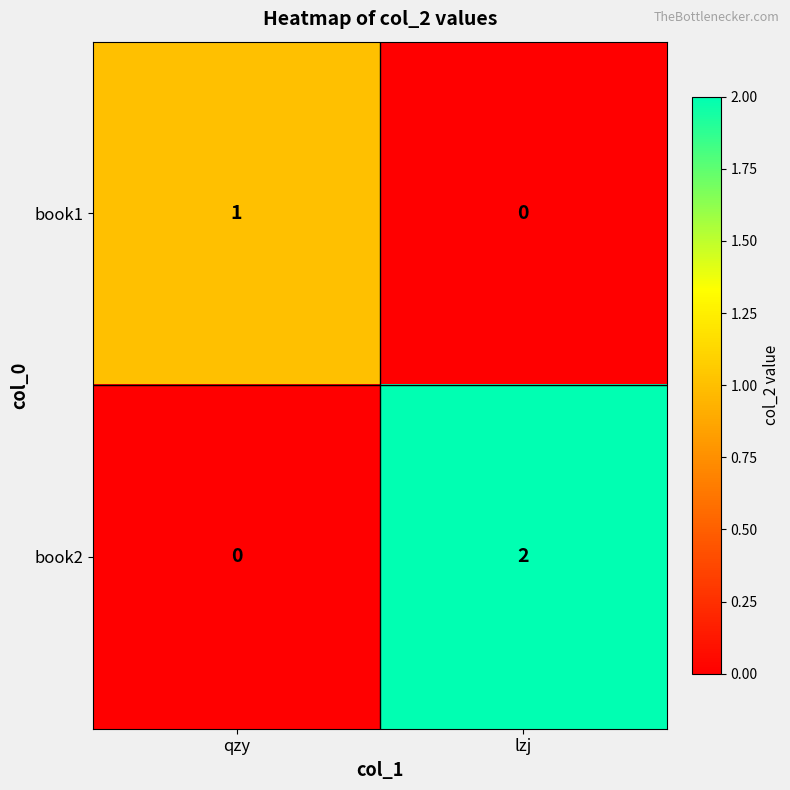

What is the total value across all series at qzy?

1